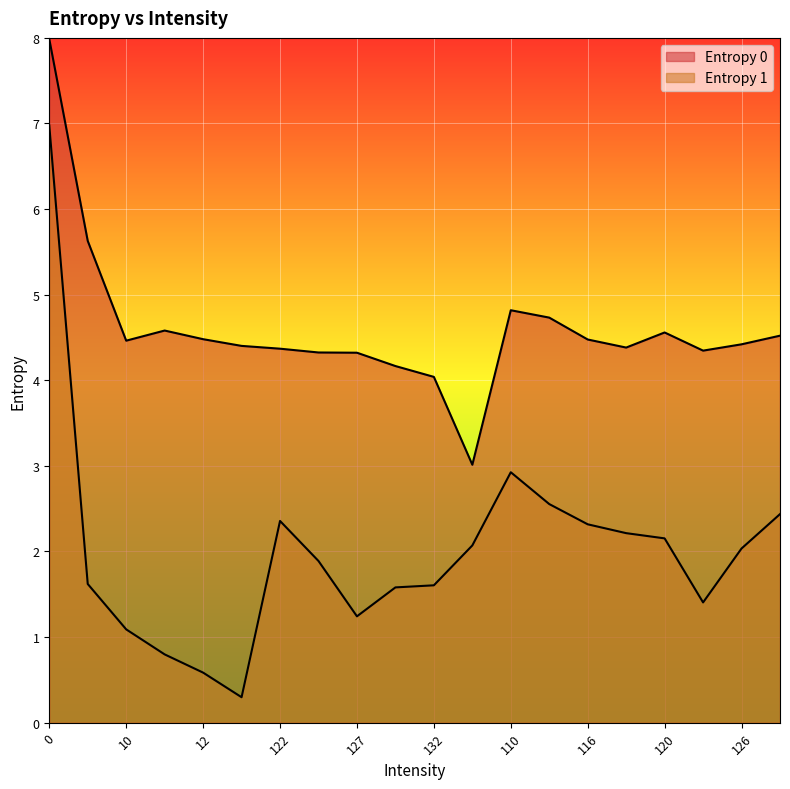

True or false: Entropy 1 has a value of 0.3 at 13.

True